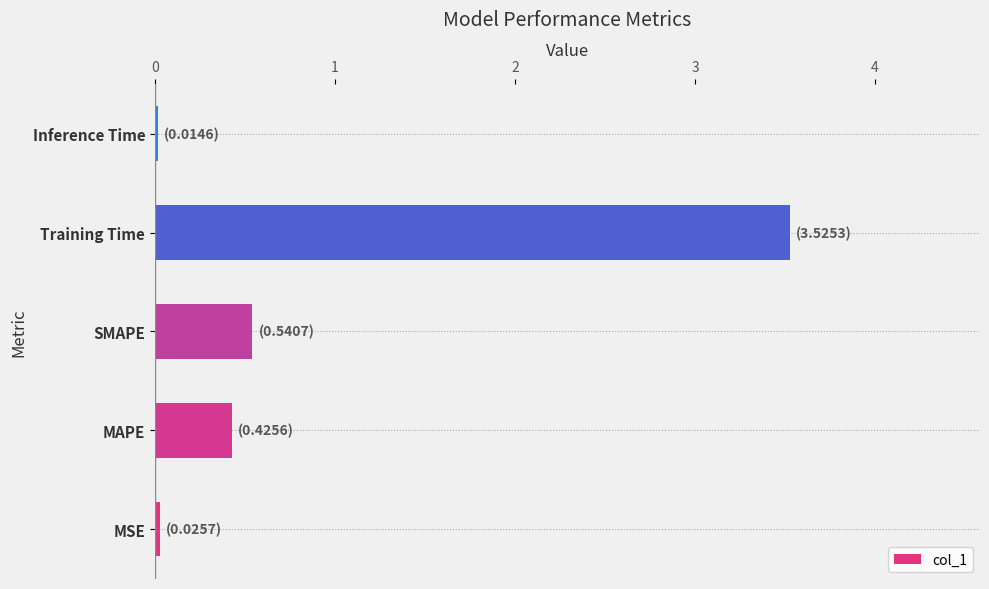

What is the greatest value displayed?

3.5